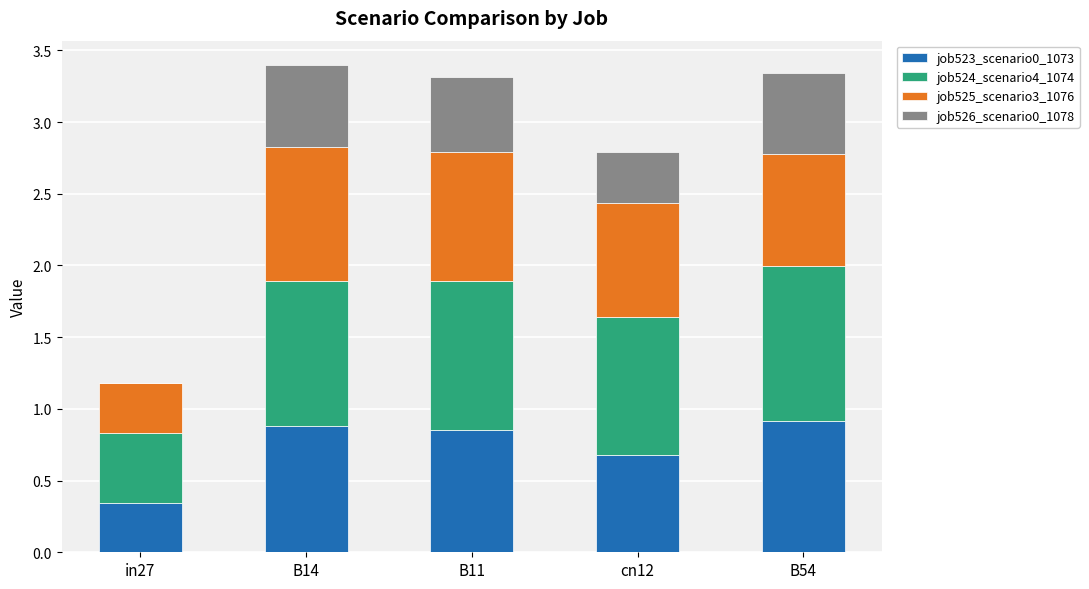

How many categories are shown in the chart?

5